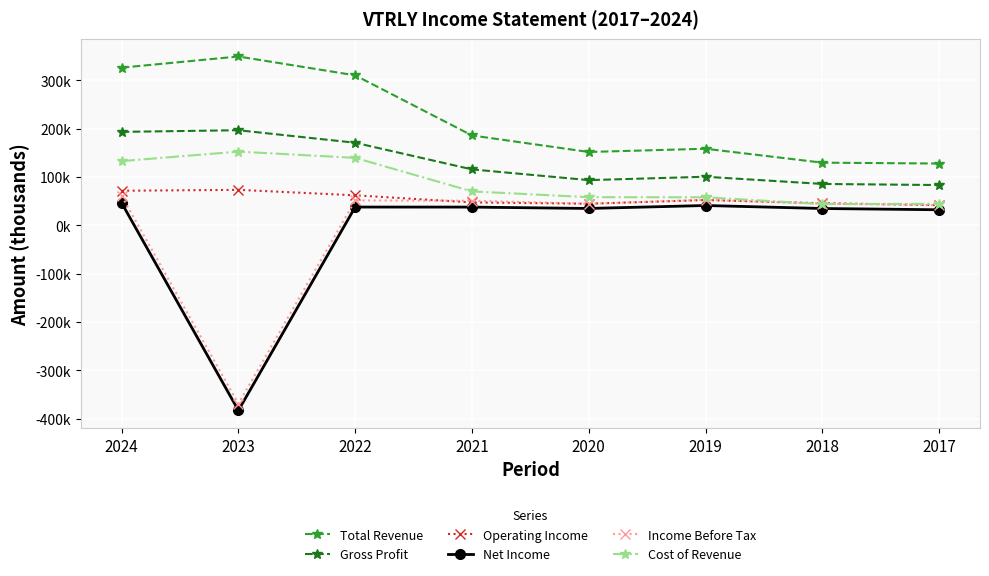

True or false: Gross Profit has more than 2 interior local peaks.

False